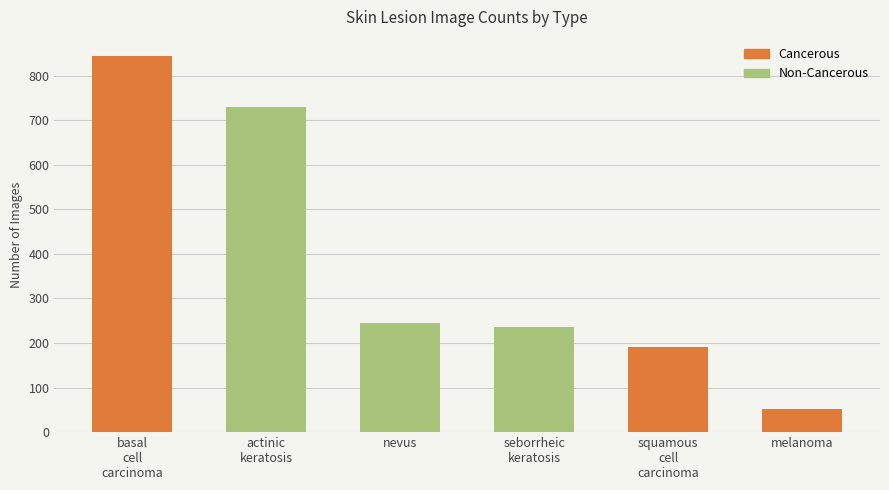

What is the greatest value displayed?

845